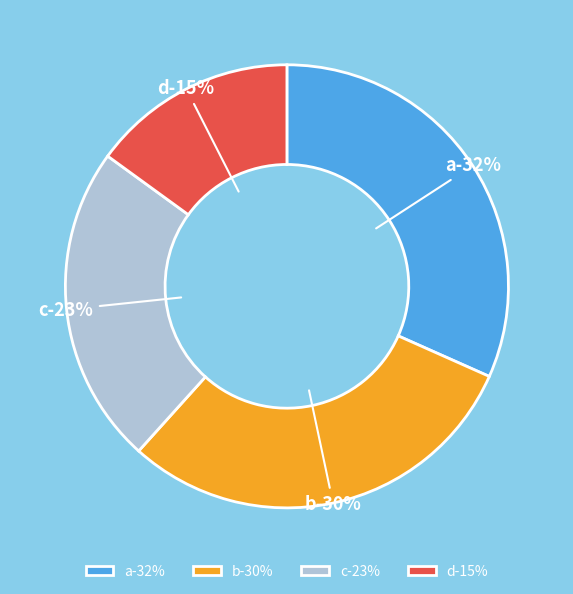

Do b and d together represent more than half of the pie?

No